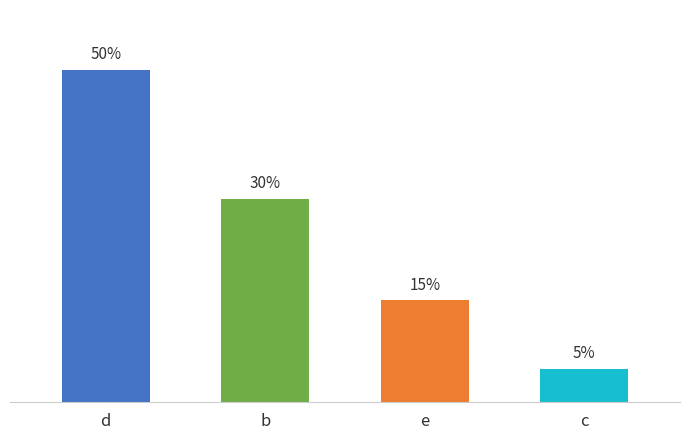

What position from the left is c?

4